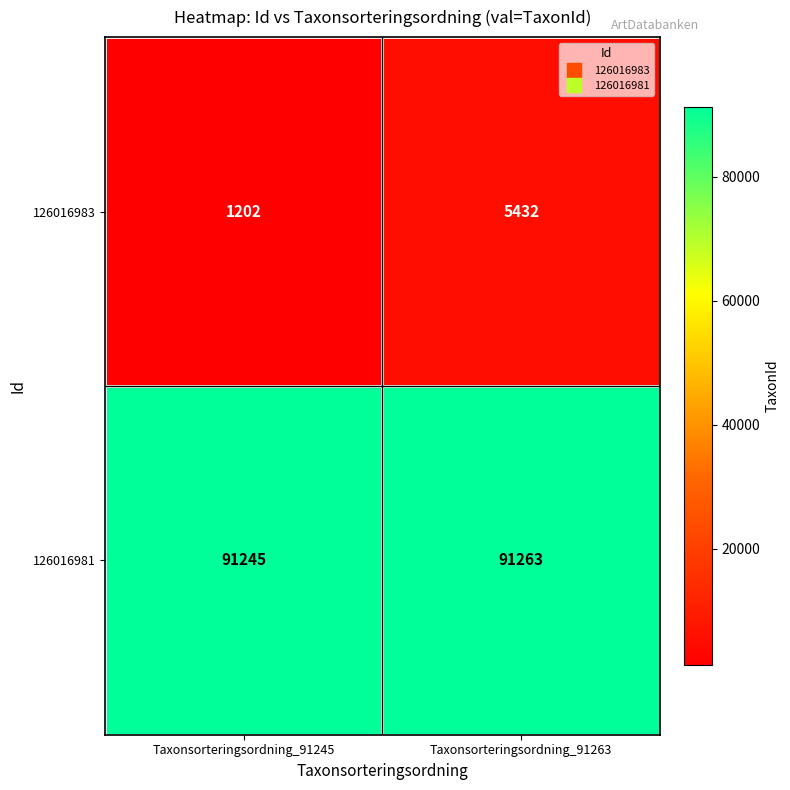

At Taxonsorteringsordning_91263, list the series in order from largest to smallest.

126016981, 126016983